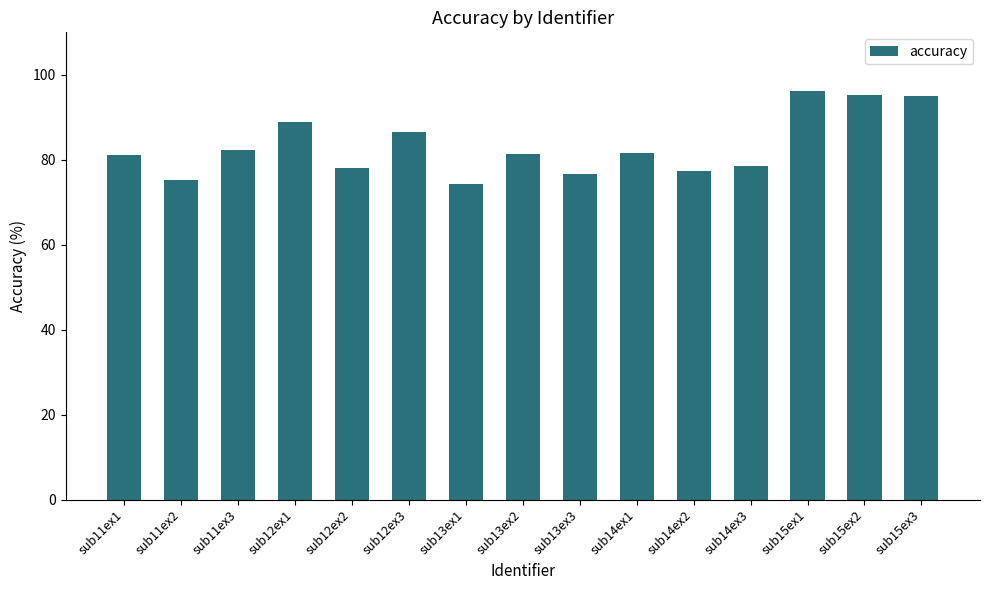

Are the bars grouped side by side (vs. stacked)?

No